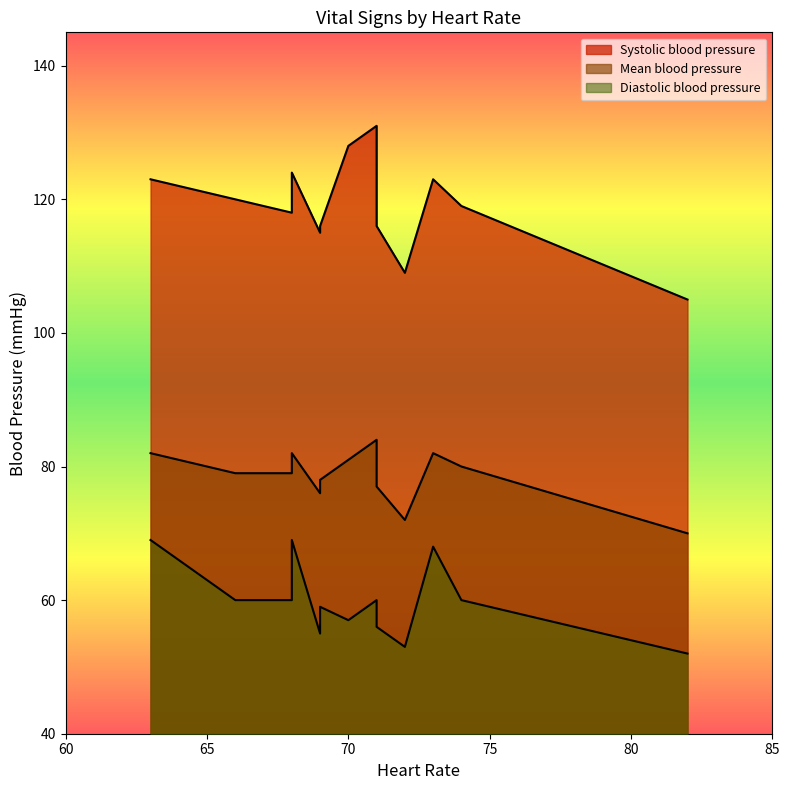

What value does the Mean blood pressure series have at 7, to the nearest 5?

80